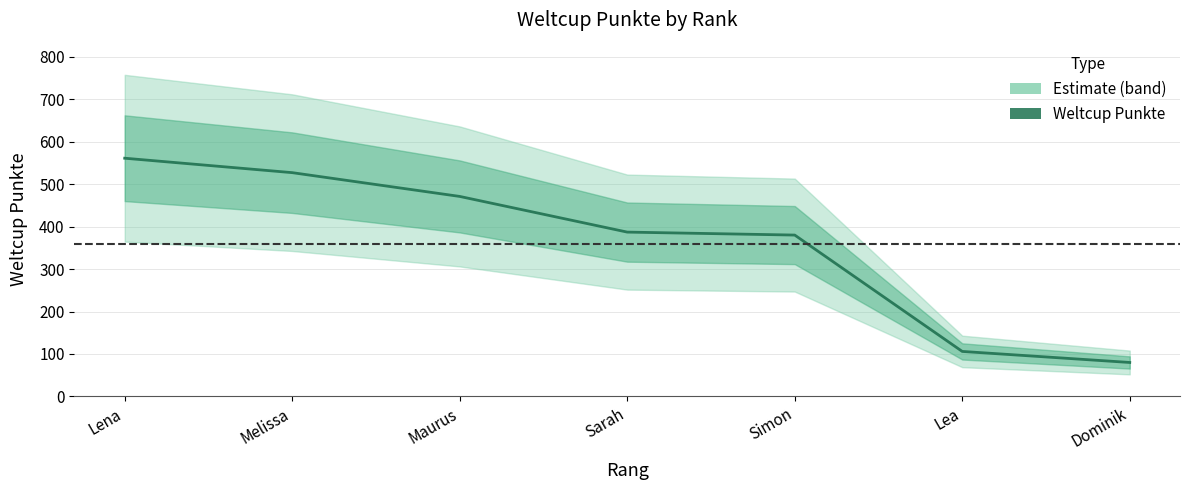

Is this an area chart (filled region under the line)?

No